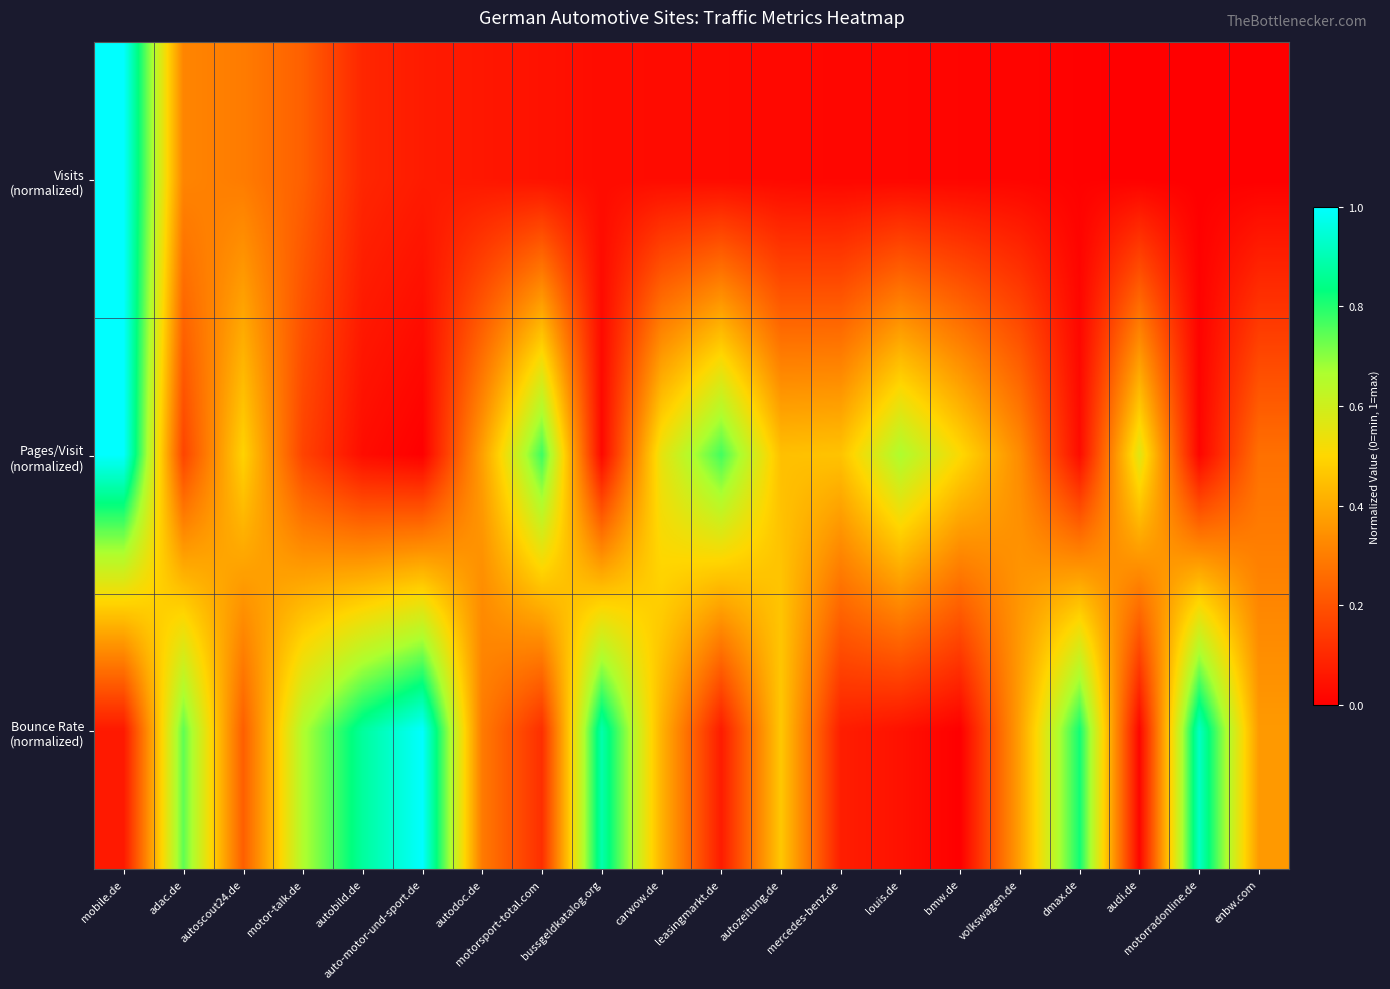

At how many categories does at least one series exceed 0?

20